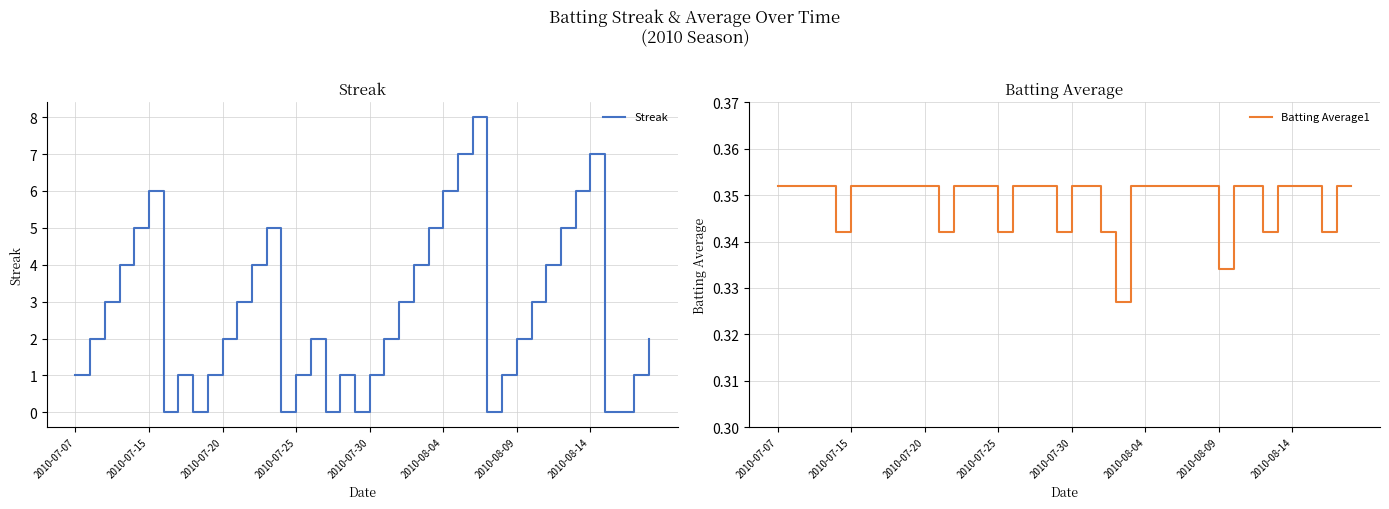

How many lines are shown in the chart?

2